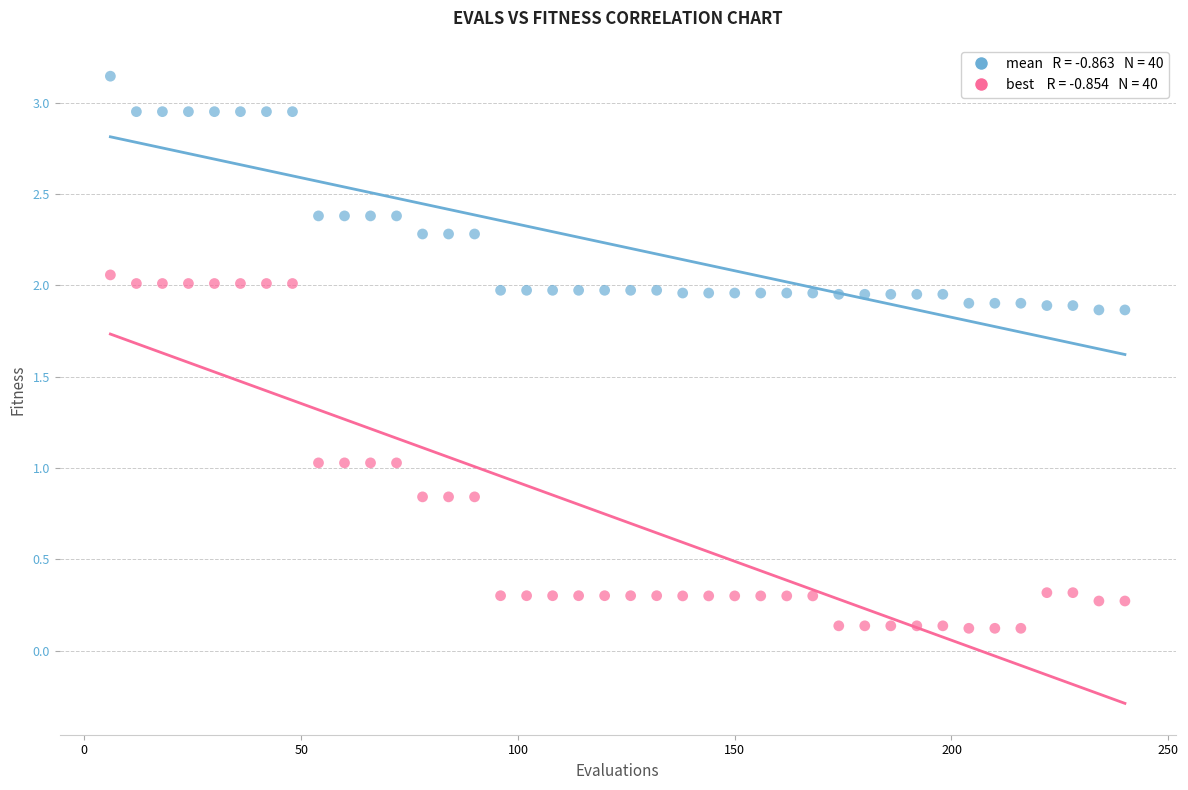

Across all data points, what is the range of X values (max minus min)?

234.0